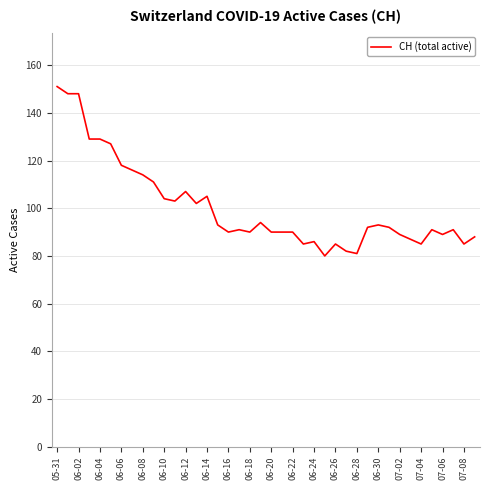

What is the smallest value displayed?

80